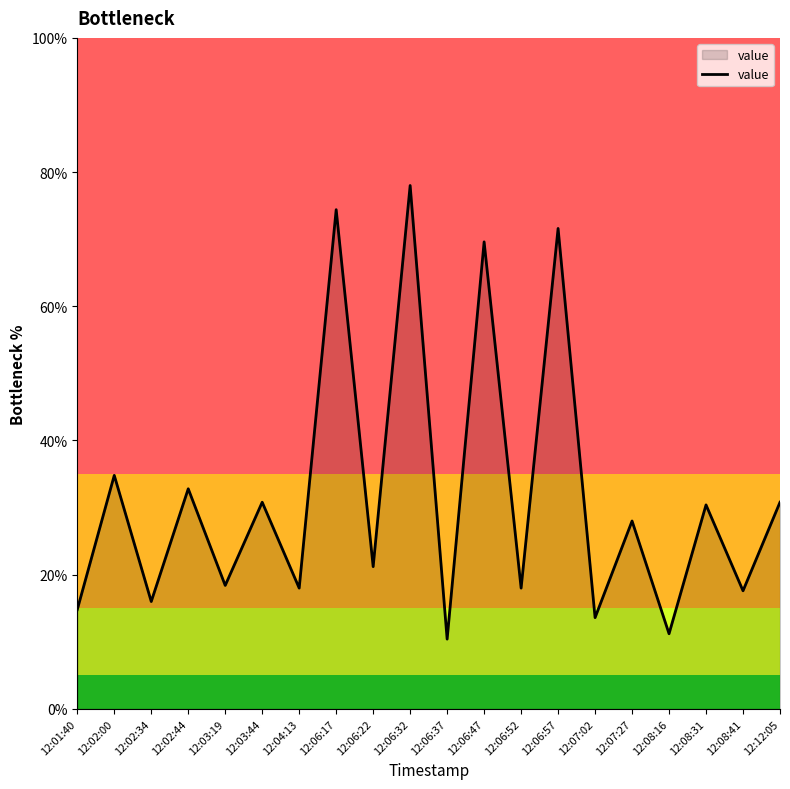

Between 12:06:57 and 12:08:16, which is larger?

12:06:57